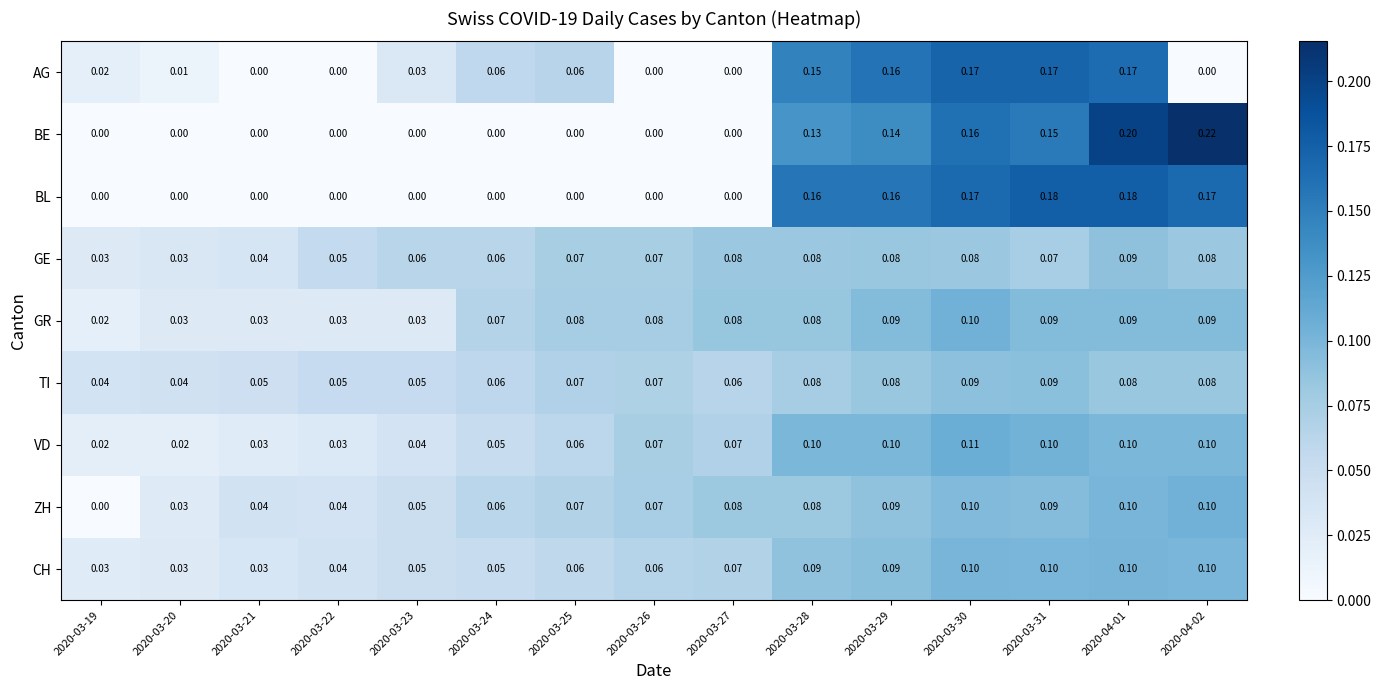

Which series changed the most between 2020-03-19 and 2020-04-01?

BE